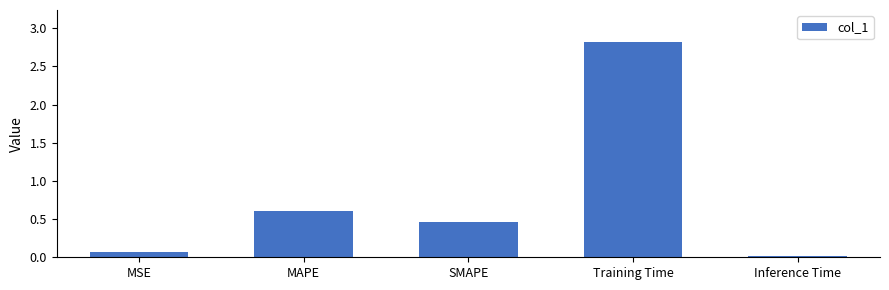

The value at Training Time is 2.8. True or false?

True